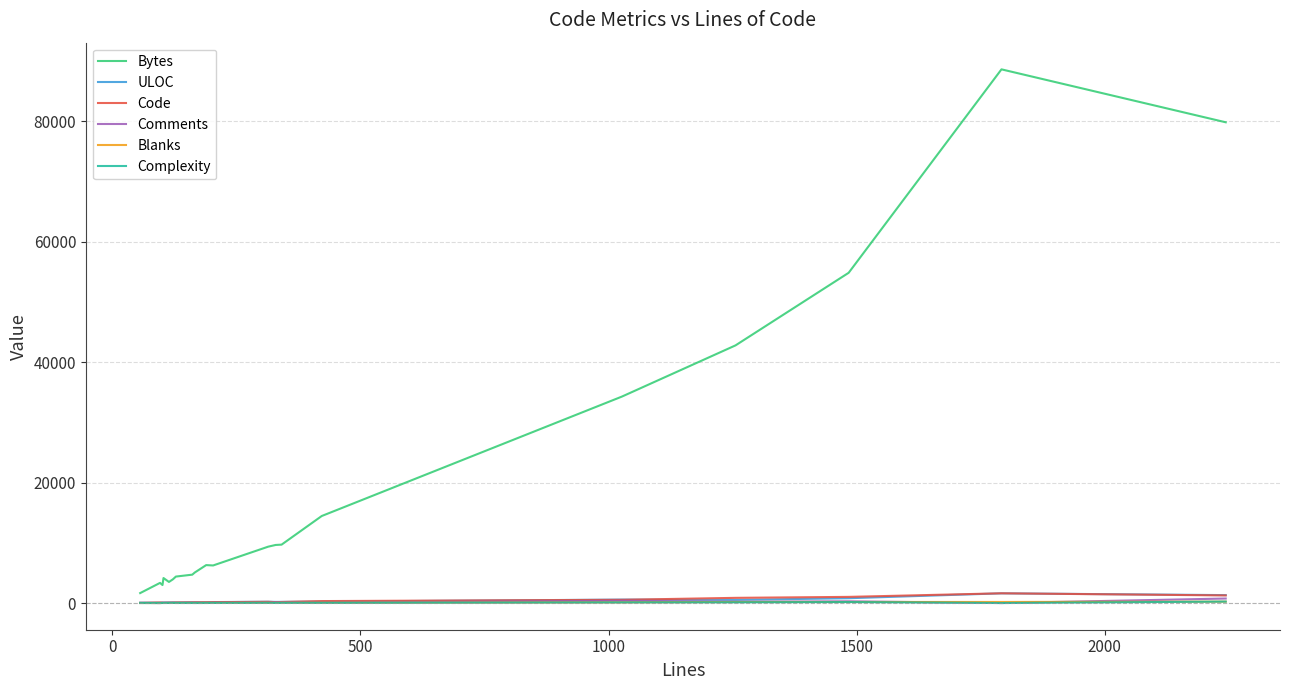

Which series has the largest total across all categories?

Bytes